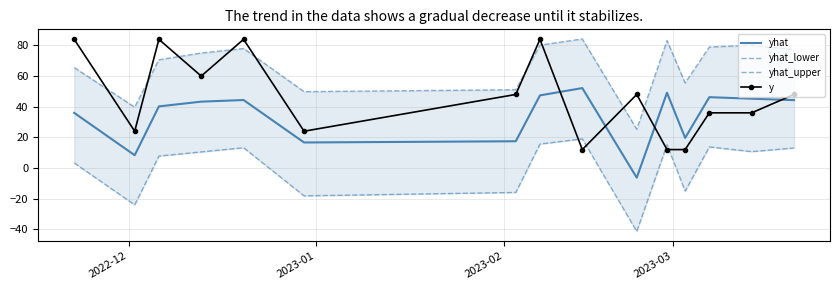

What is the lowest value of the y series?

12.0